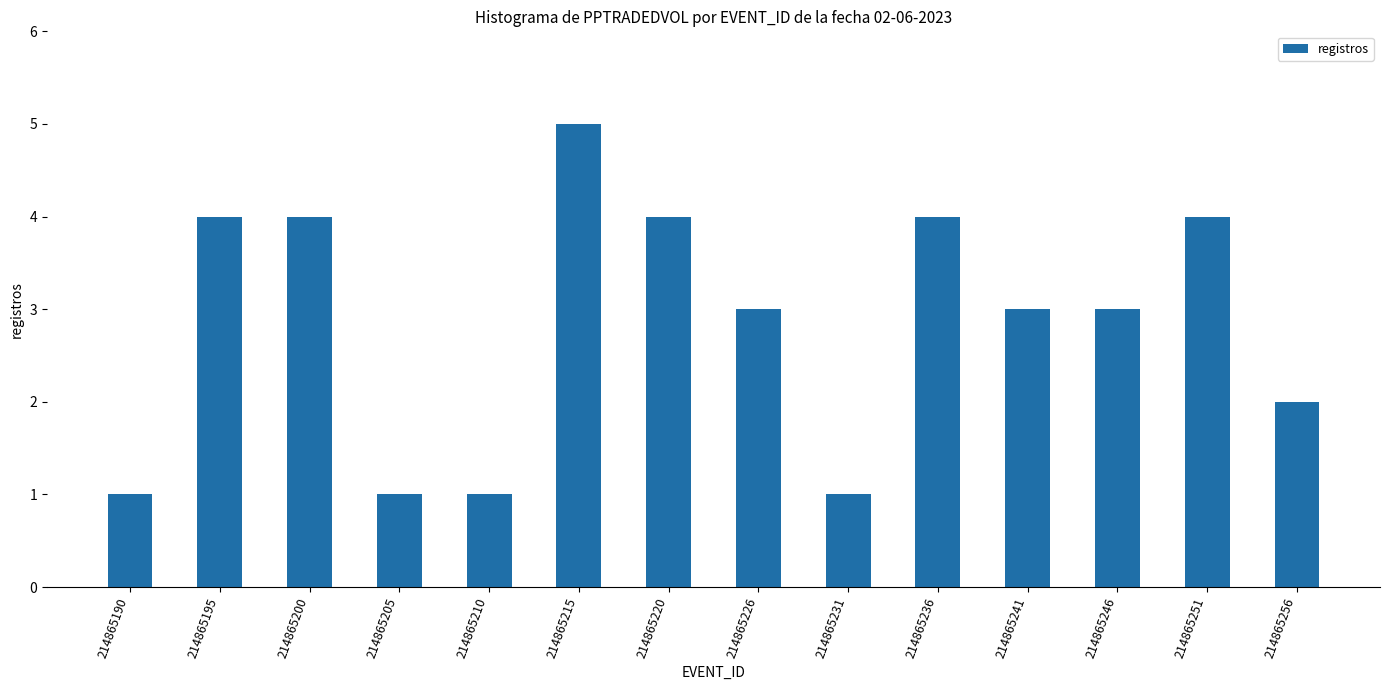

Reading left to right, what are all the values shown in this chart?

1	4	4	1	1	5	4	3	1	4	3	3	4	2